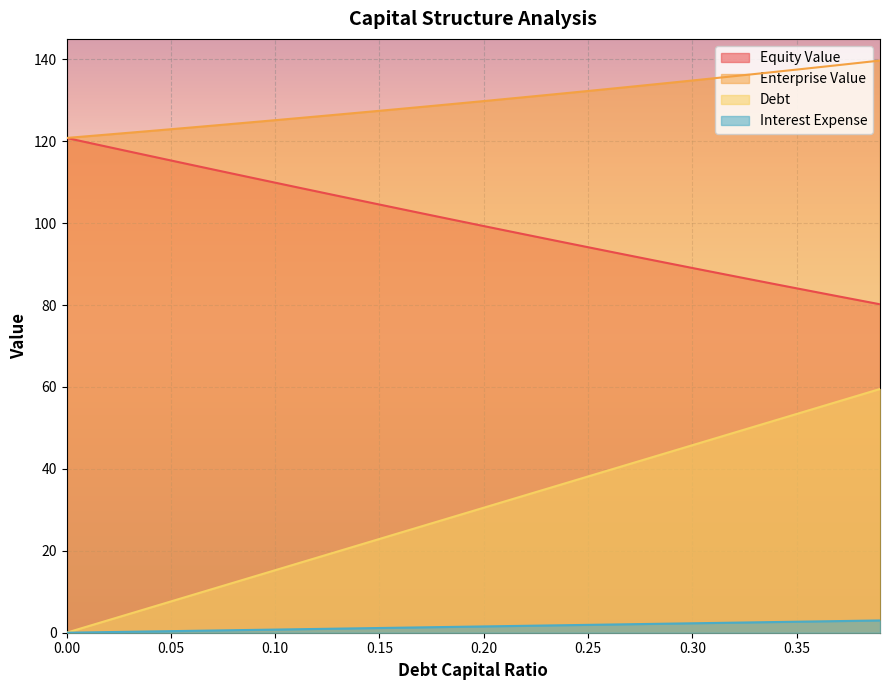

What is the average value of the debt series?

1.5